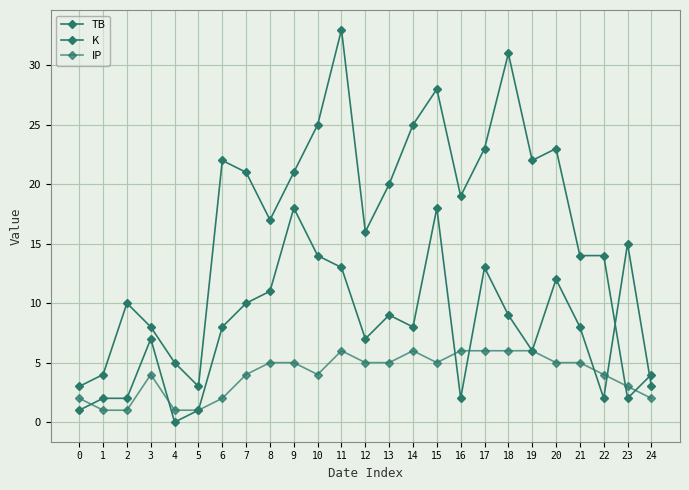

What is the value of the TB point at the 2nd from the left?

2